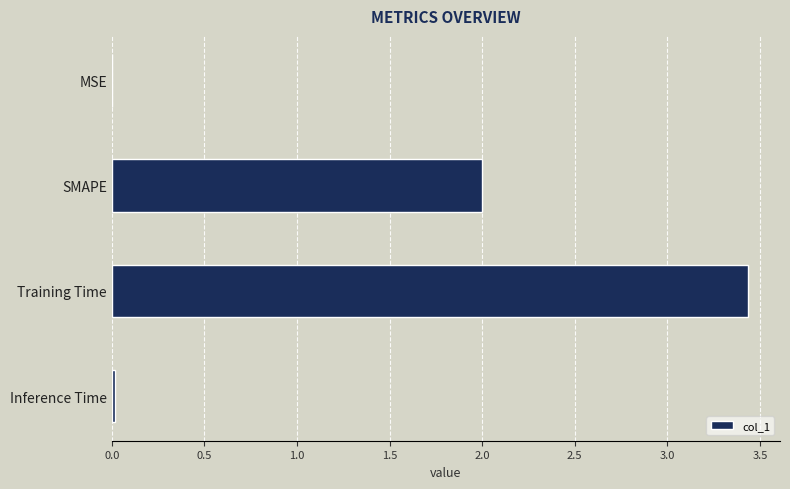

What is the approximate value at SMAPE?

2.0